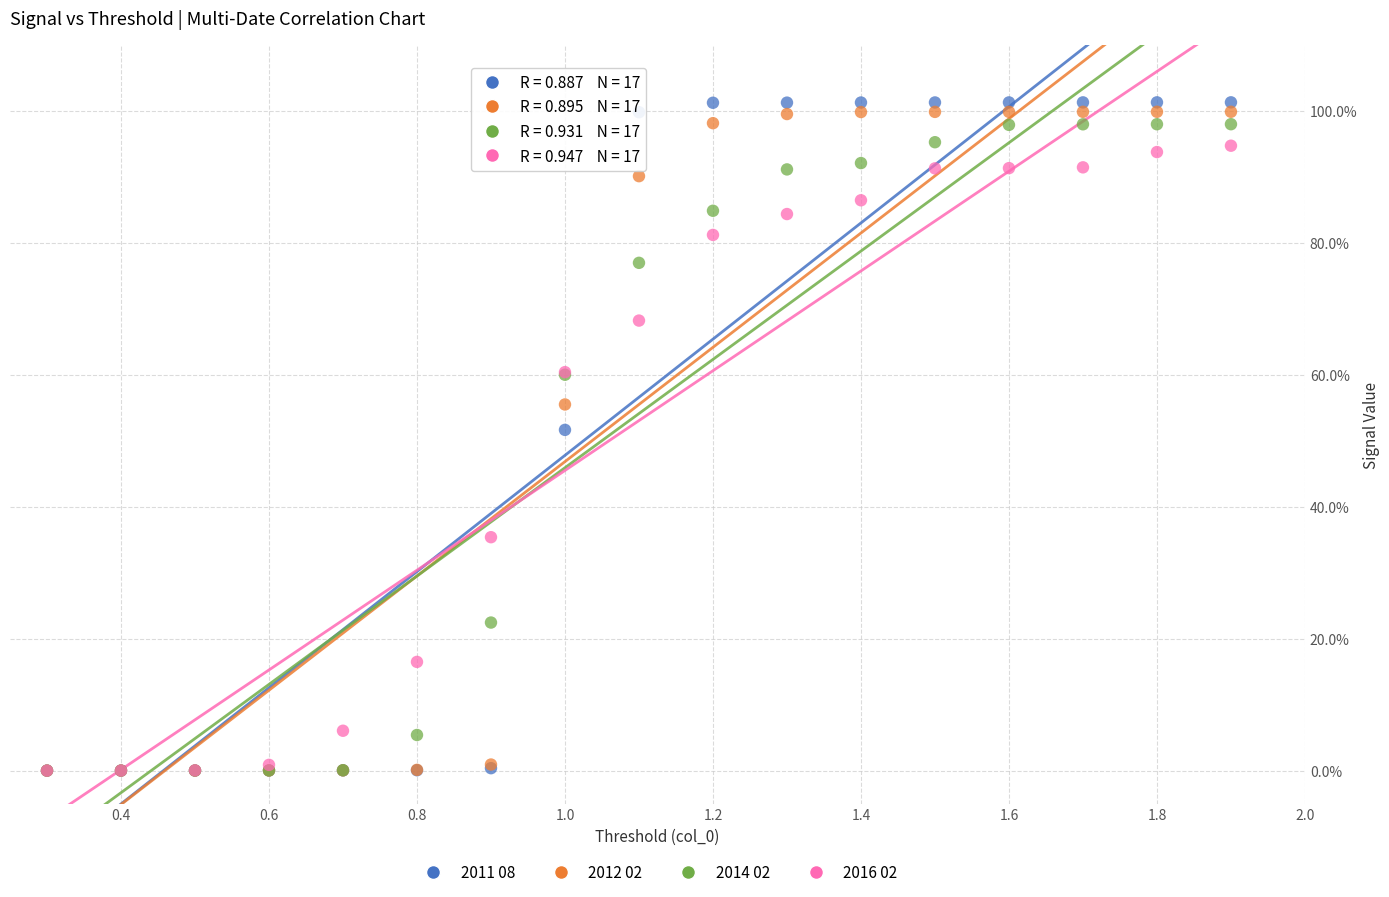

What are all the series names shown in the legend?

2011 08, 2012 02, 2014 02, 2016 02